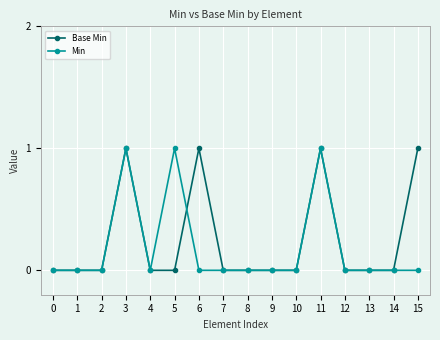

What is the sum of all Base Min values?

4